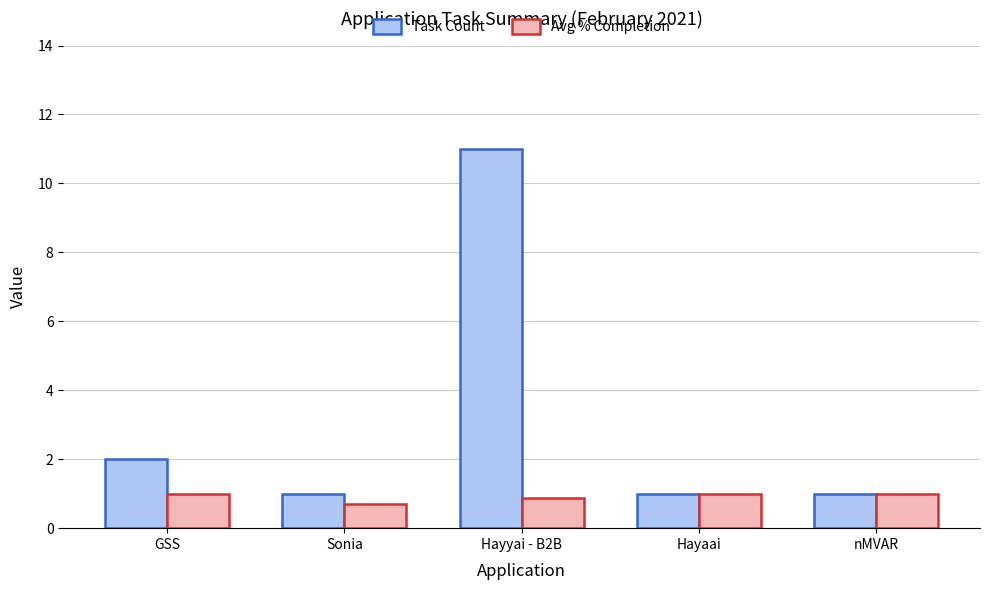

True or false: Task Count has a value of 1.0 at Hayaai.

True